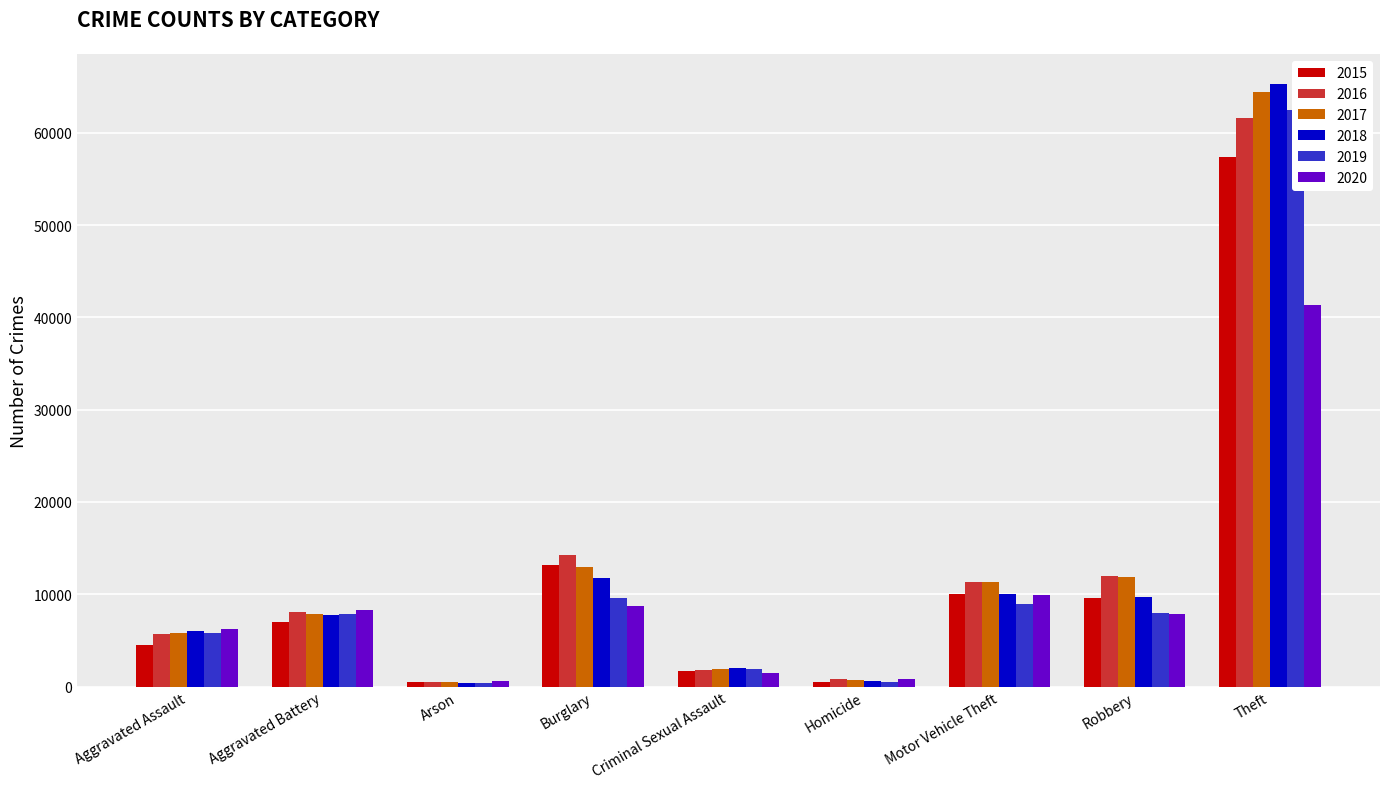

Reading right to left, transcribe all the data shown in this chart.

2015: Theft=57350	Robbery=9638	Motor Vehicle Theft=10068	Homicide=496	Criminal Sexual Assault=1669	Burglary=13184	Arson=448	Aggravated Battery=7018	Aggravated Assault=4480
2016: Theft=61618	Robbery=11960	Motor Vehicle Theft=11286	Homicide=786	Criminal Sexual Assault=1816	Burglary=14289	Arson=515	Aggravated Battery=8085	Aggravated Assault=5712
2017: Theft=64381	Robbery=11880	Motor Vehicle Theft=11380	Homicide=672	Criminal Sexual Assault=1940	Burglary=13001	Arson=444	Aggravated Battery=7845	Aggravated Assault=5793
2018: Theft=65285	Robbery=9679	Motor Vehicle Theft=9983	Homicide=589	Criminal Sexual Assault=1976	Burglary=11746	Arson=373	Aggravated Battery=7734	Aggravated Assault=6001
2019: Theft=62485	Robbery=7994	Motor Vehicle Theft=8977	Homicide=498	Criminal Sexual Assault=1877	Burglary=9639	Arson=376	Aggravated Battery=7857	Aggravated Assault=5840
2020: Theft=41309	Robbery=7855	Motor Vehicle Theft=9953	Homicide=787	Criminal Sexual Assault=1451	Burglary=8757	Arson=589	Aggravated Battery=8319	Aggravated Assault=6263